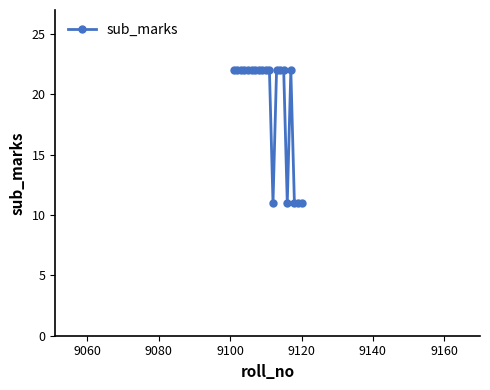

Reading left to right, list all the values displayed in this chart.

22	22	22	22	22	22	22	22	22	22	22	11	22	22	22	11	22	11	11	11